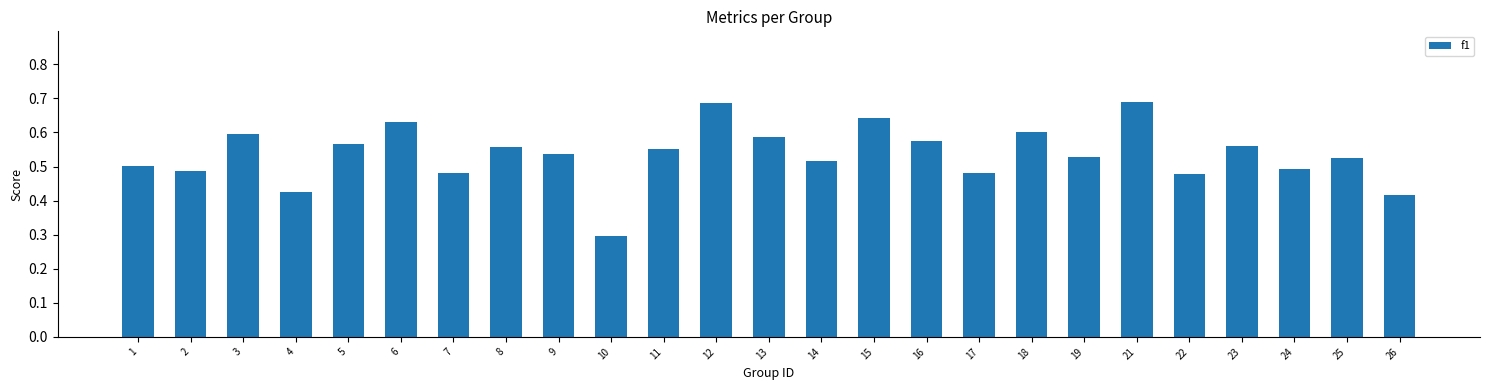

What is the value of the 10th bar from the left?

0.3